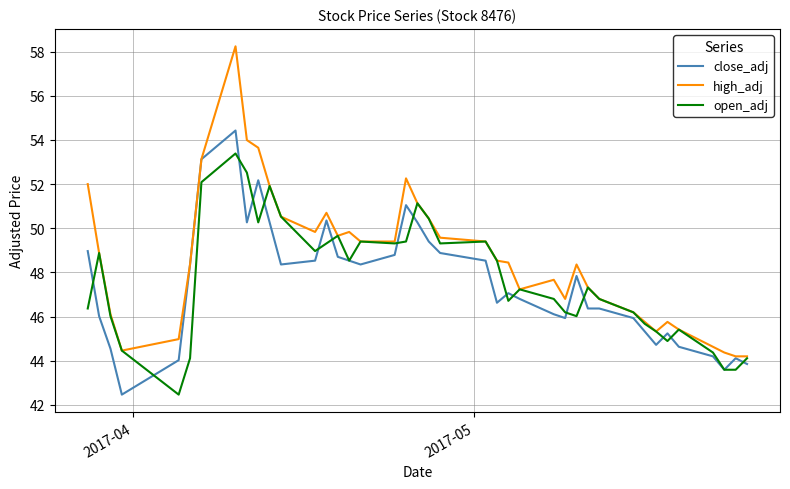

Which series has the largest range (max minus min)?

high_adj